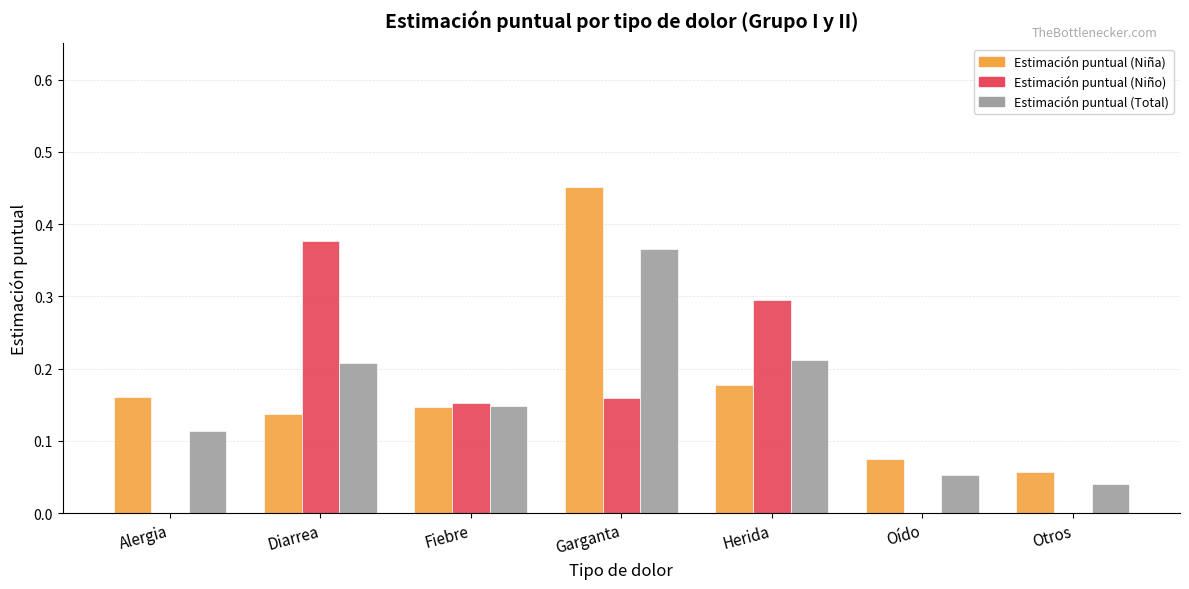

Is it true that Estimación puntual (Total) equals 0.3 at Diarrea?

False